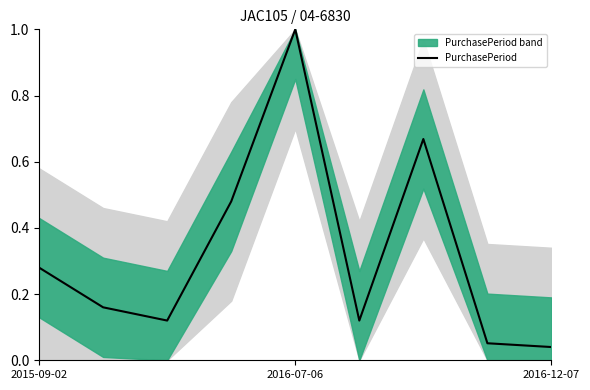

True or false: PurchasePeriod has a value of 0.4 at 2015-09-02.

False